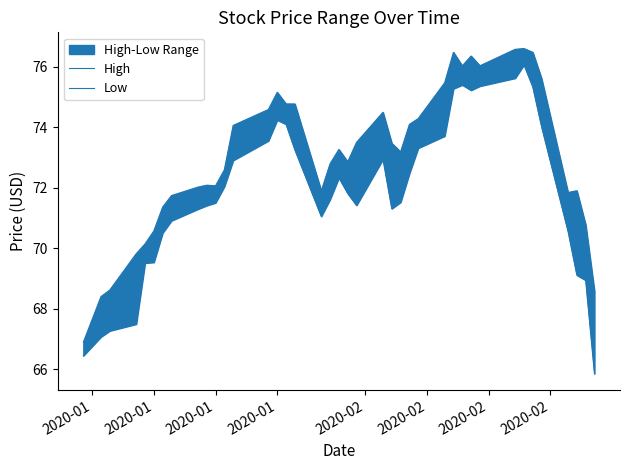

What is the average value of the Low series?

71.8